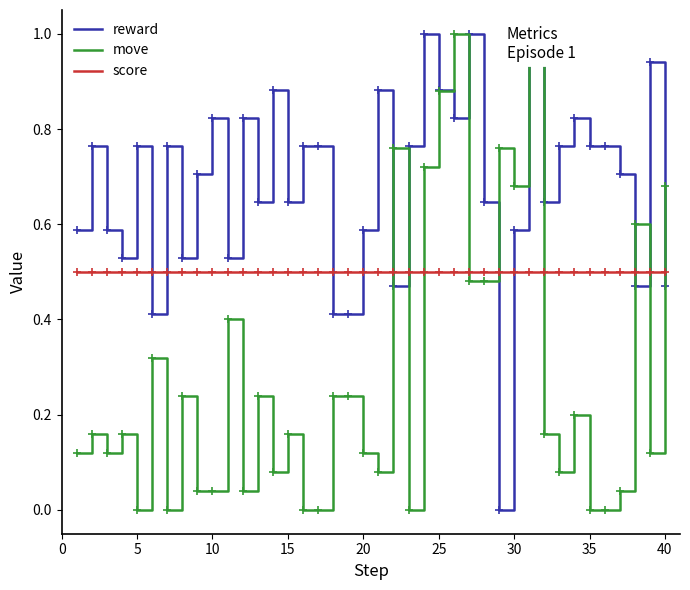

List the series in order of their peak value, lowest first.

score, reward, move